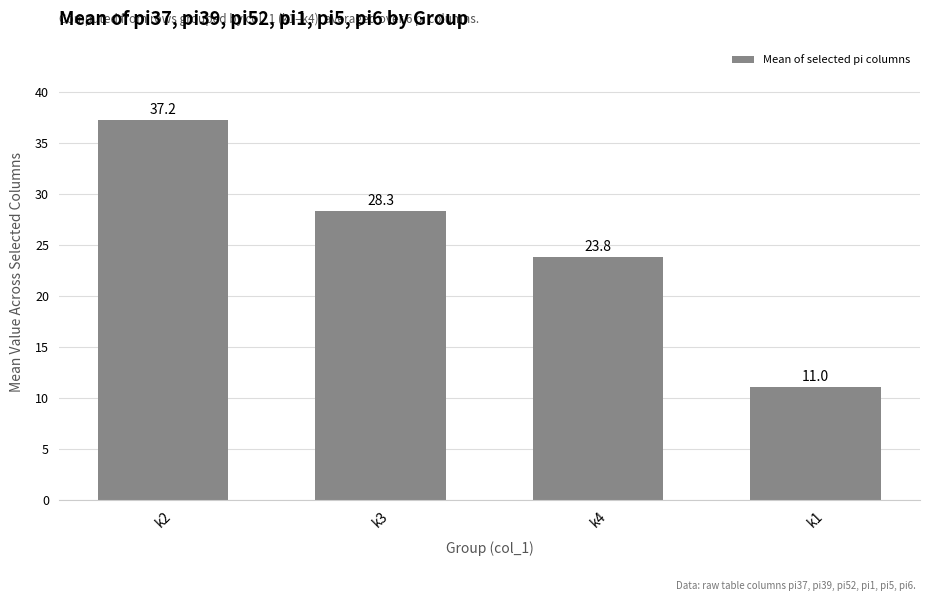

What position from the right is k3?

3